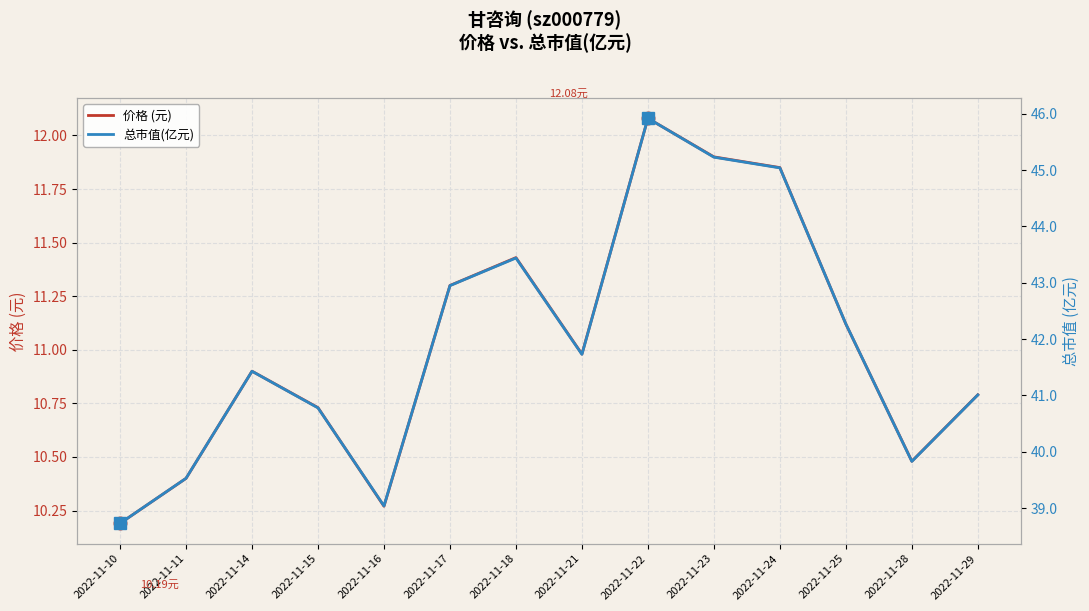

Rank the categories by 价格 (元) value from highest to lowest.

2022-11-22, 2022-11-23, 2022-11-24, 2022-11-18, 2022-11-17, 2022-11-25, 2022-11-21, 2022-11-14, 2022-11-29, 2022-11-15, 2022-11-28, 2022-11-11, 2022-11-16, 2022-11-10